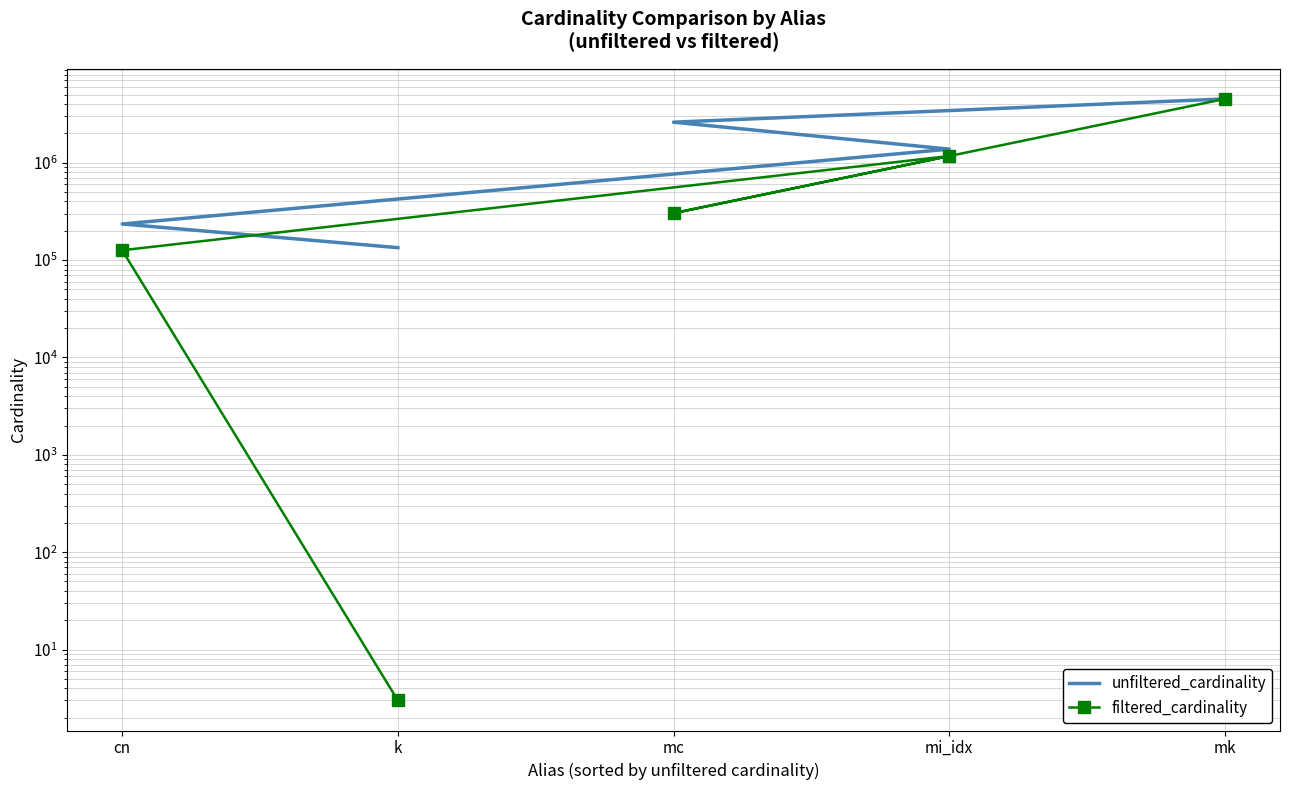

Rank the categories by filtered_cardinality value from lowest to highest.

k, cn, mc, mi_idx, mk